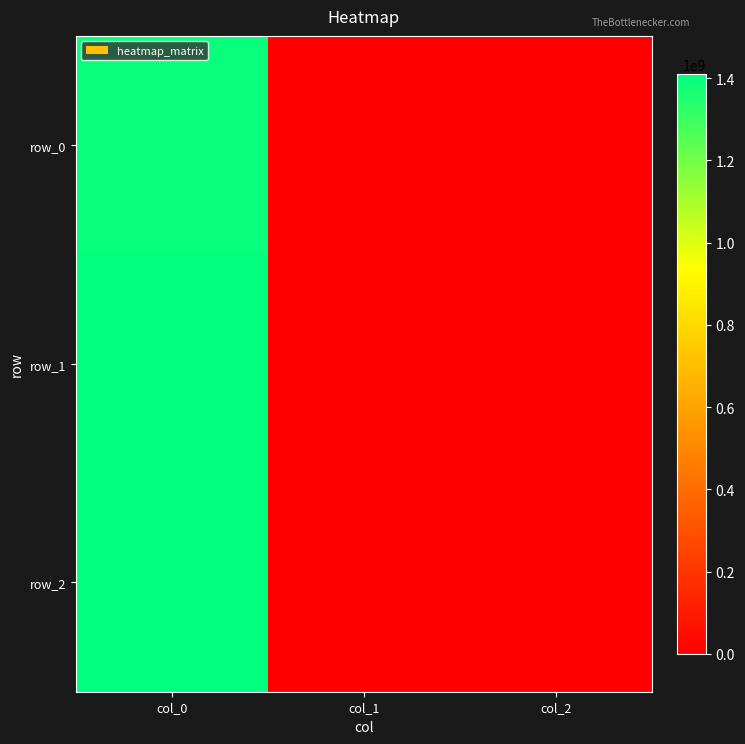

Where is row_1 nearest to the value 702813202?

col_1